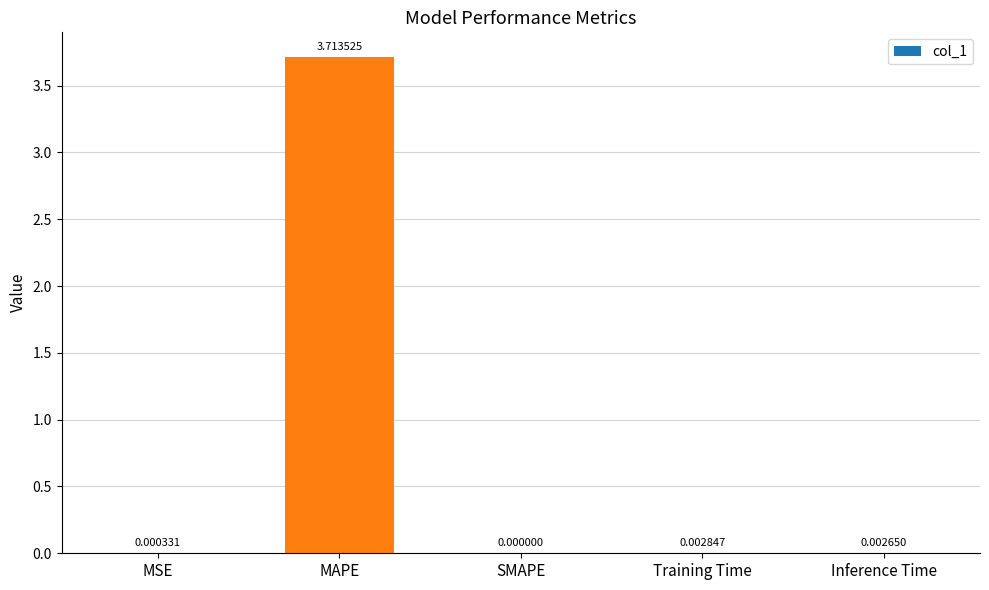

Are the bars grouped side by side (vs. stacked)?

No